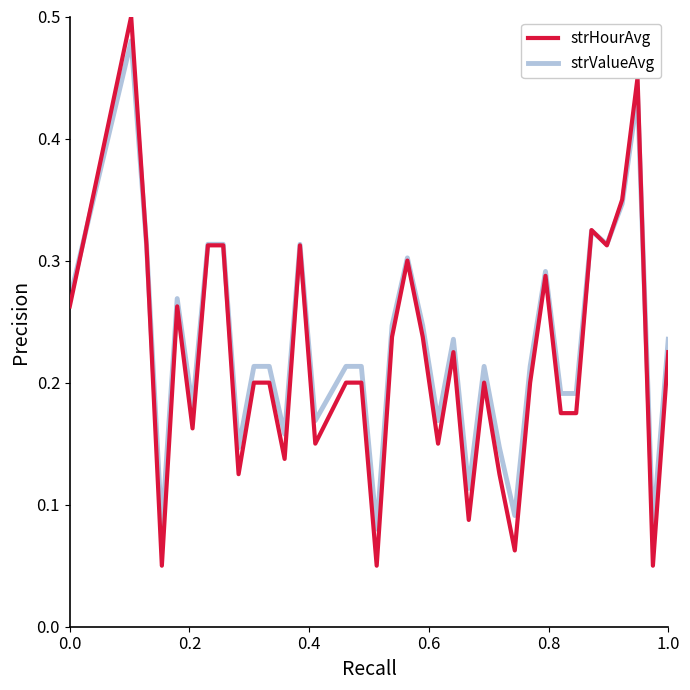

Which series has the widest spread of values?

strHourAvg